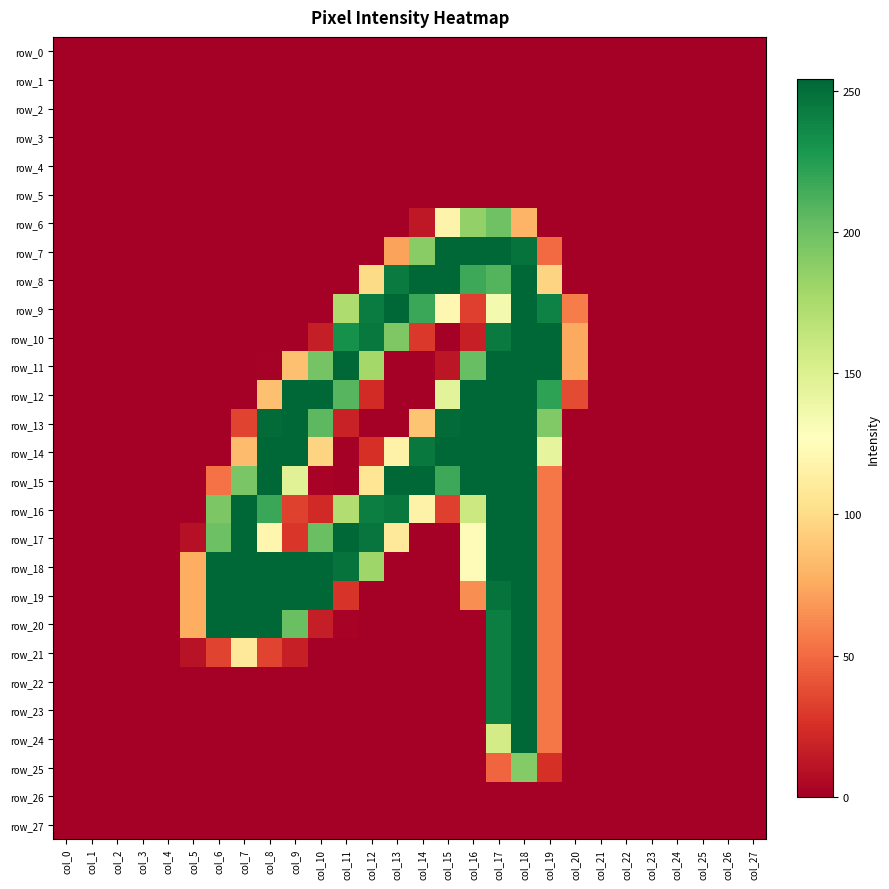

How many values in the row_25 series exceed 0?

3